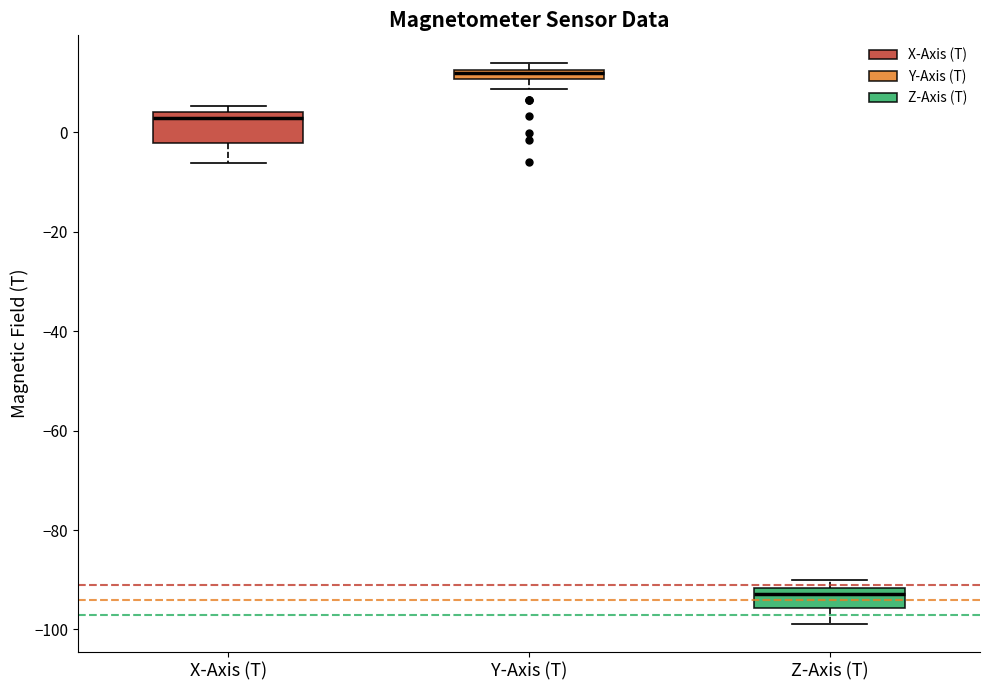

Which box is the tallest, from its lower edge to its upper edge?

X-Axis (T)